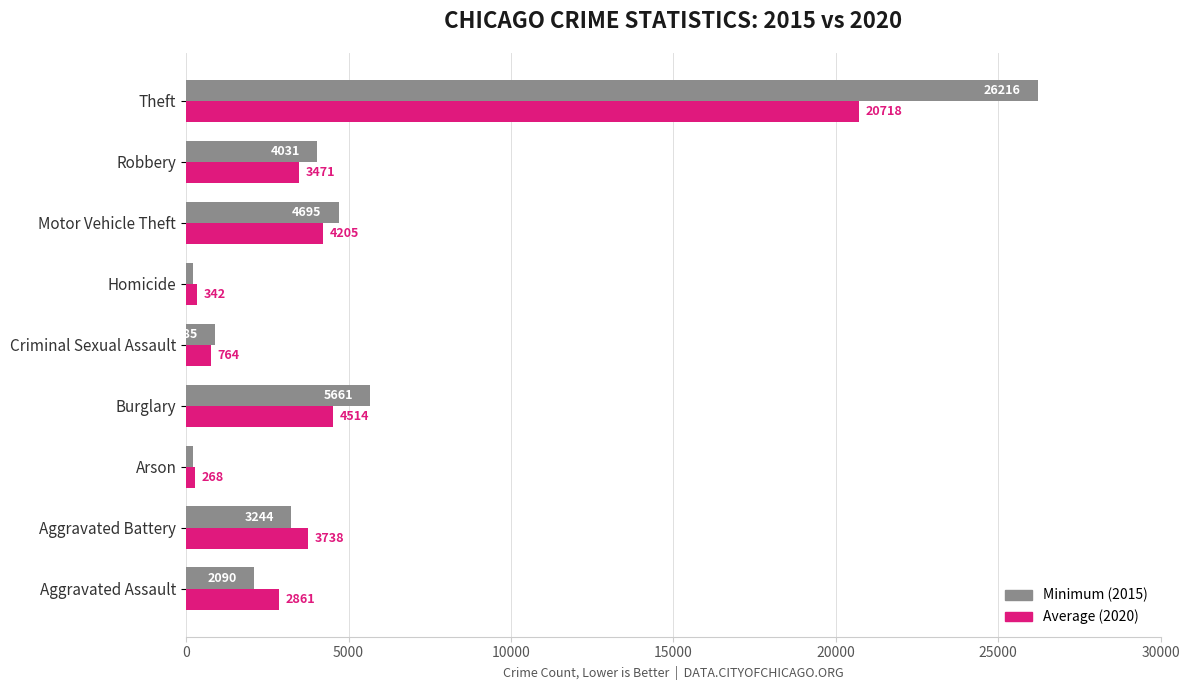

How many values in the Average (2020) series are below 3471?

4